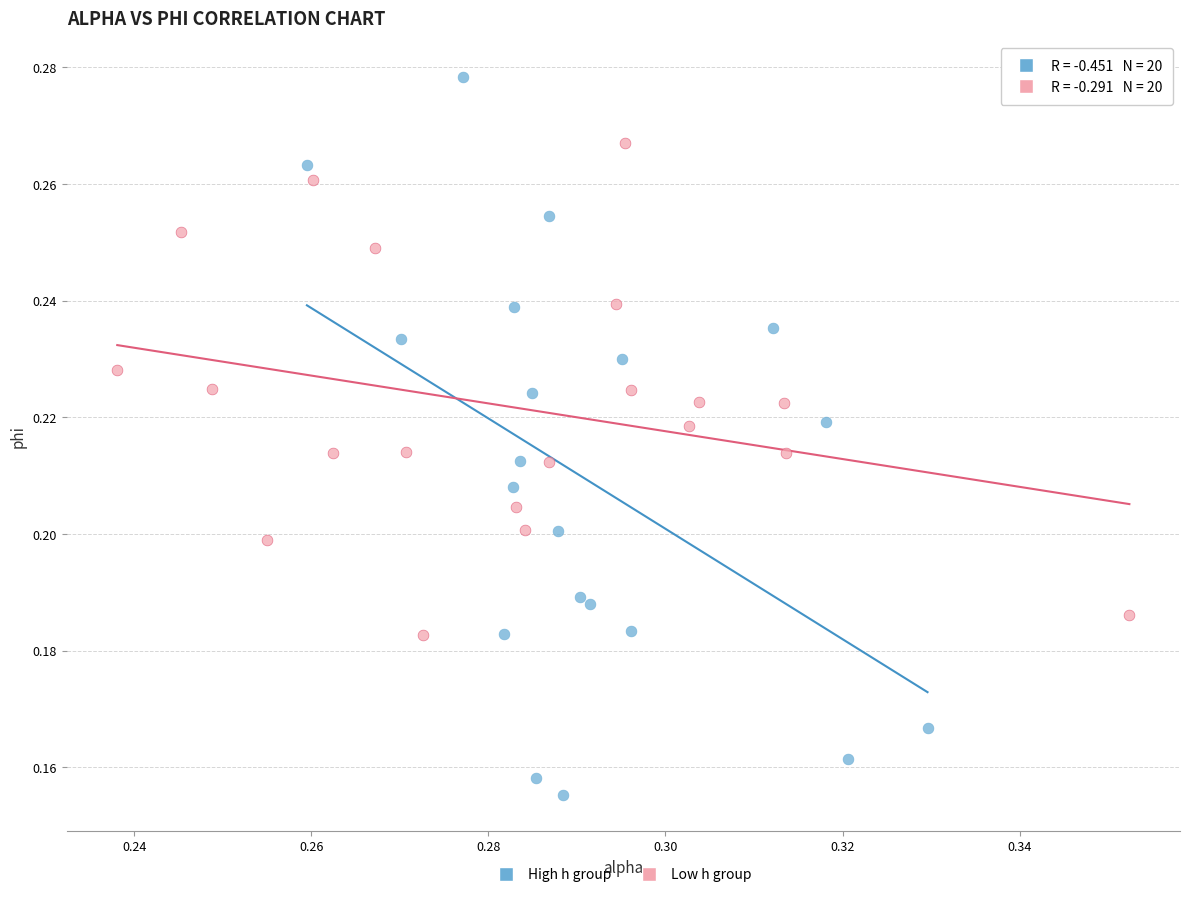

Which series contains the lowest Y value?

High h group